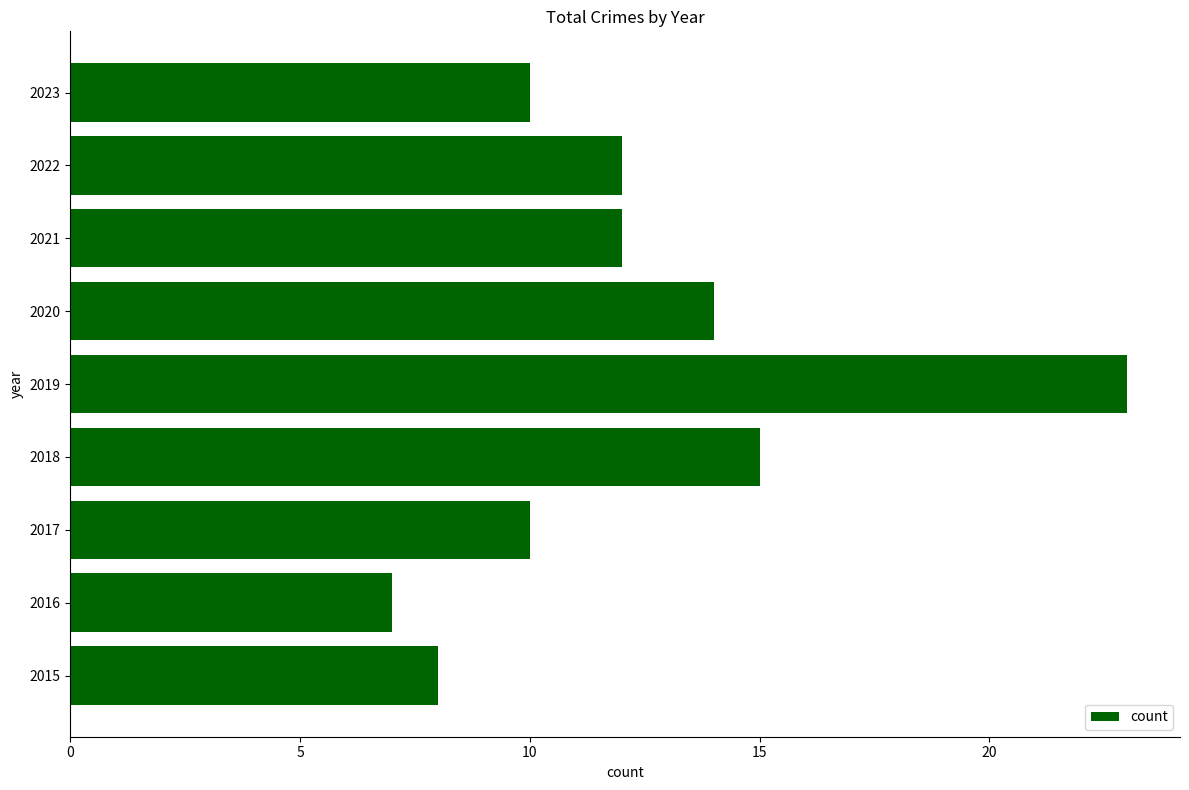

Is it true that the value at 2015 is 8?

True